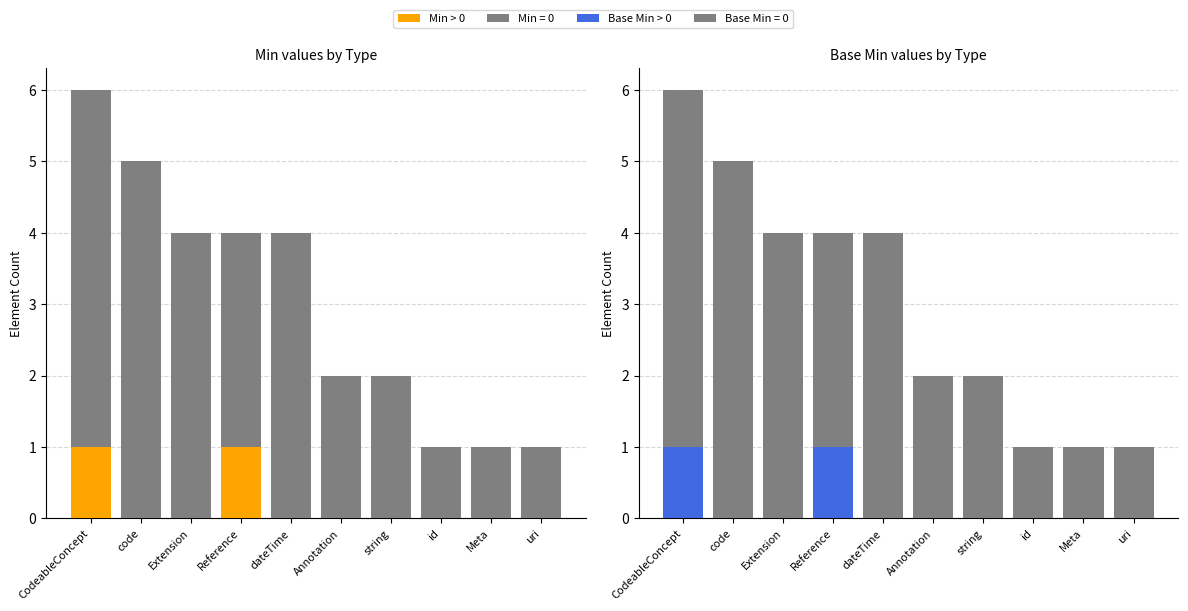

Are the bars horizontal?

No